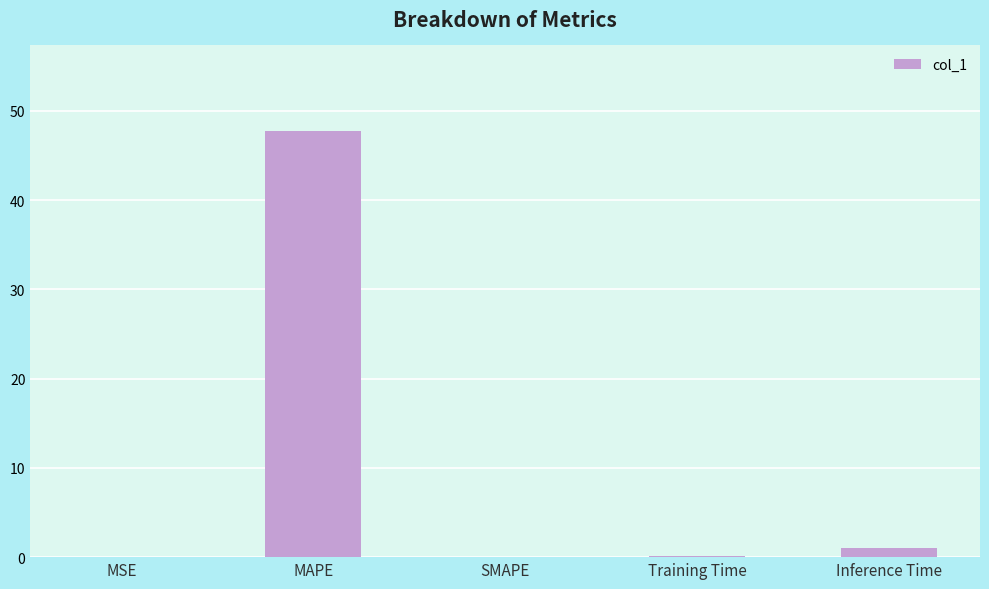

Is it true that the value at MAPE is 47.8?

True